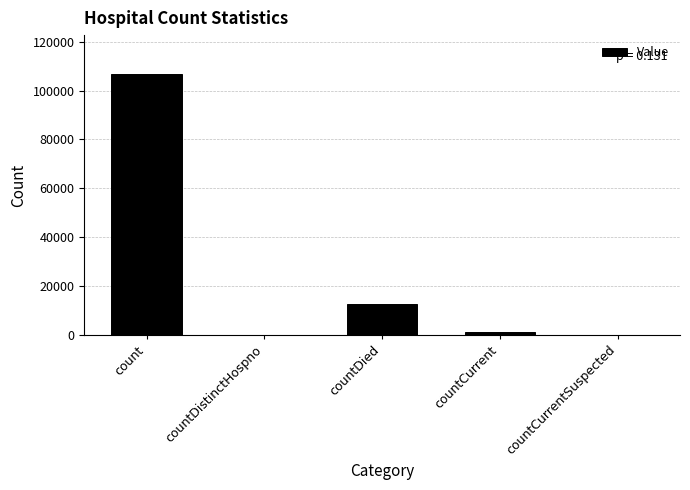

Does the chart contain stacked bars?

No